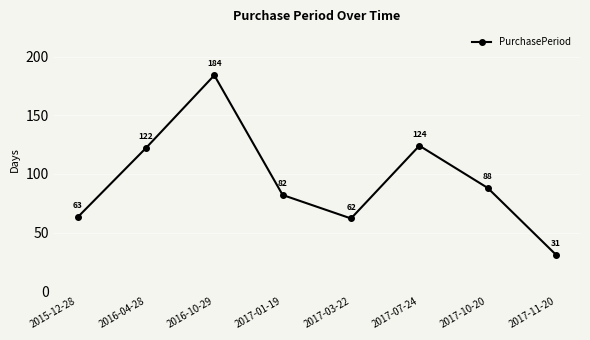

What is the sum of the values at 2016-04-28 and 2017-07-24?

246